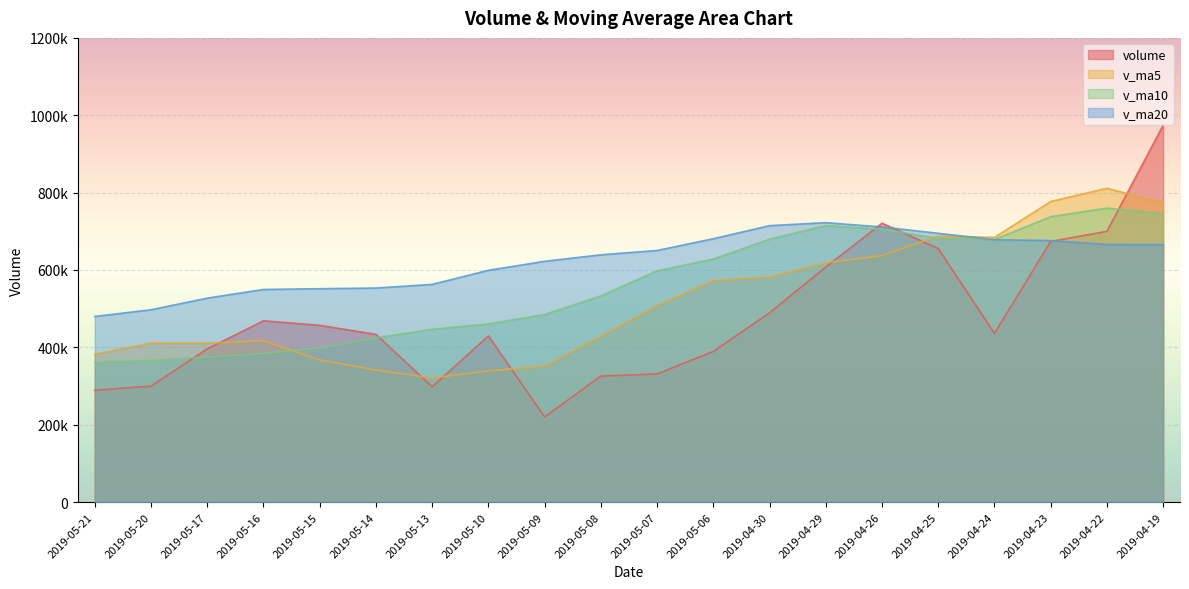

Which series changed the most between 2019-05-20 and 2019-05-16?

volume